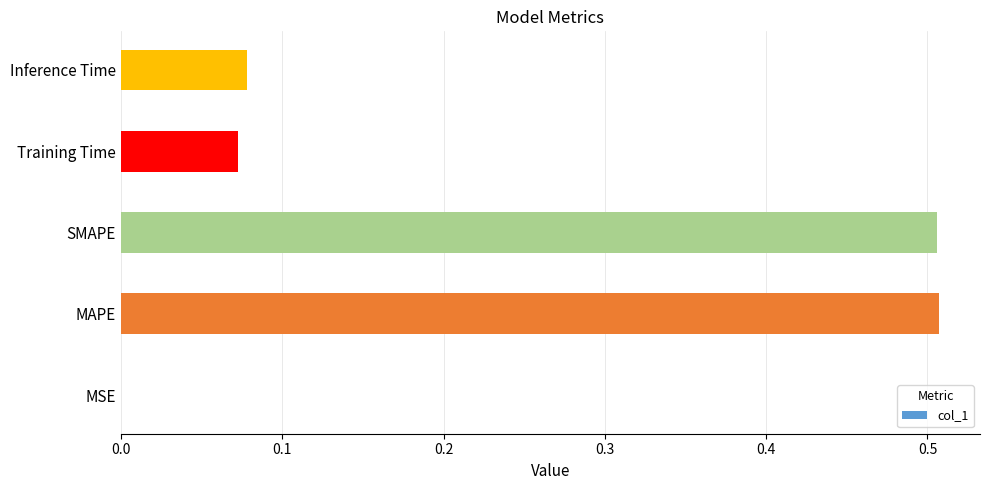

What is the sum of the values at MAPE and SMAPE?

1.0